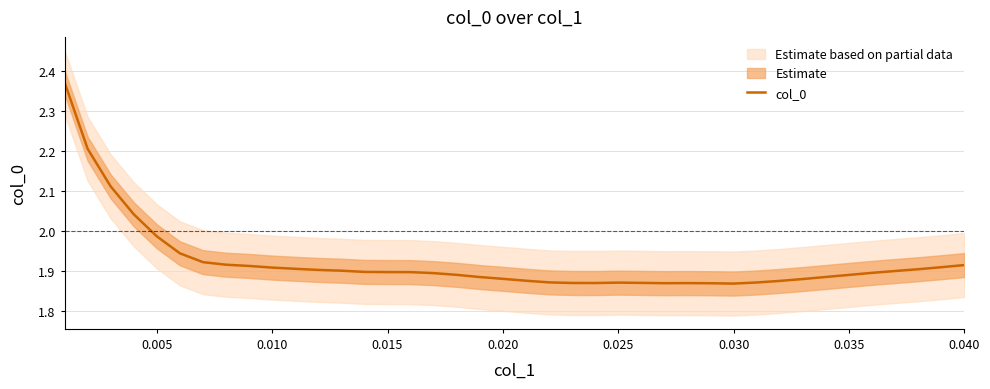

Is it true that col_0 equals 1.0 at 0.030?

False